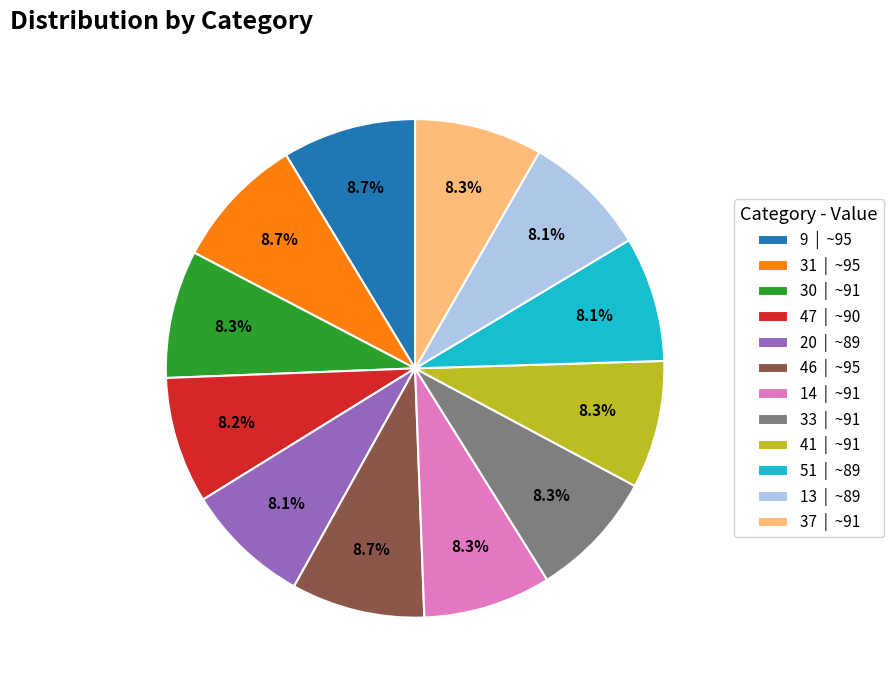

What is the total percentage of 51 | ~89 and 46 | ~95?

16.8%